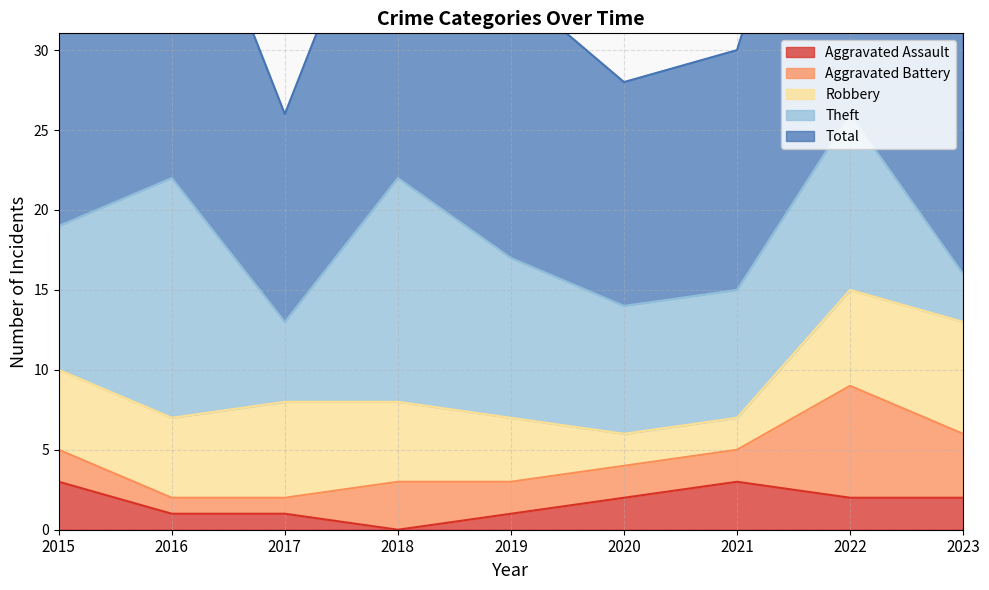

Count the Aggravated Assault values in the range 1 to 2.

6